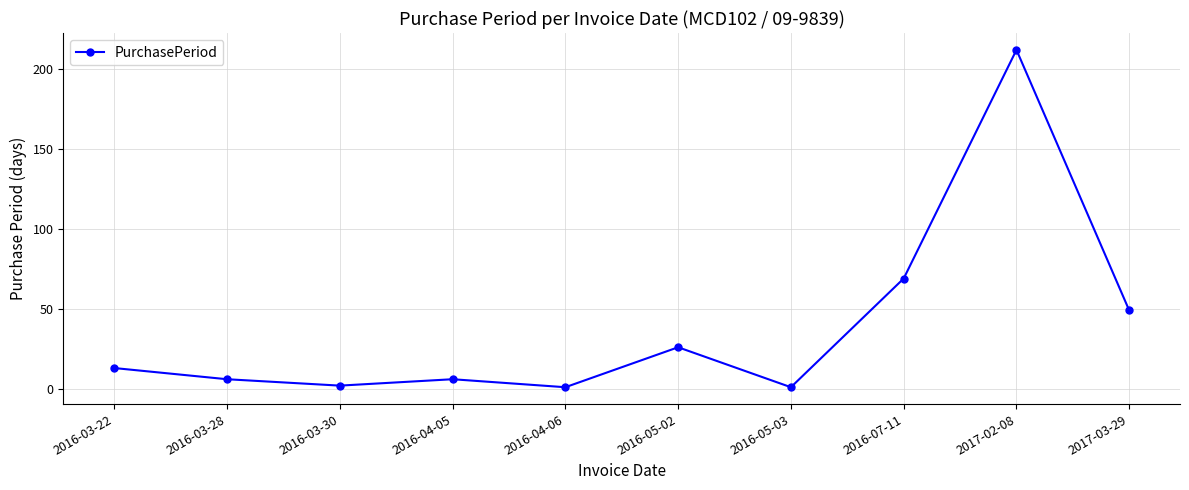

Reading right to left, what are all the values shown in this chart?

2017-03-29=49	2017-02-08=212	2016-07-11=69	2016-05-03=1	2016-05-02=26	2016-04-06=1	2016-04-05=6	2016-03-30=2	2016-03-28=6	2016-03-22=13